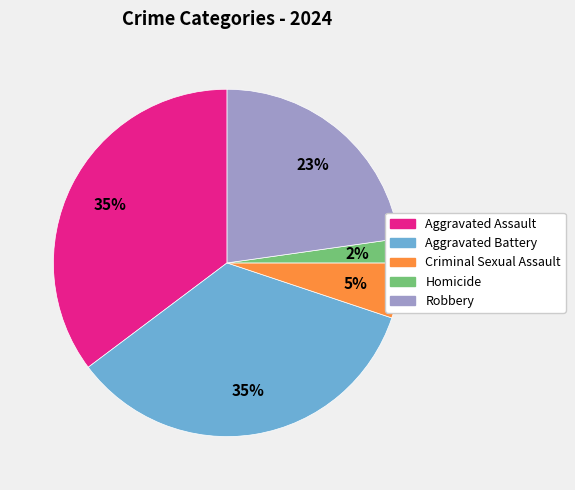

Is the sum of Aggravated Battery and Aggravated Assault greater than half?

Yes